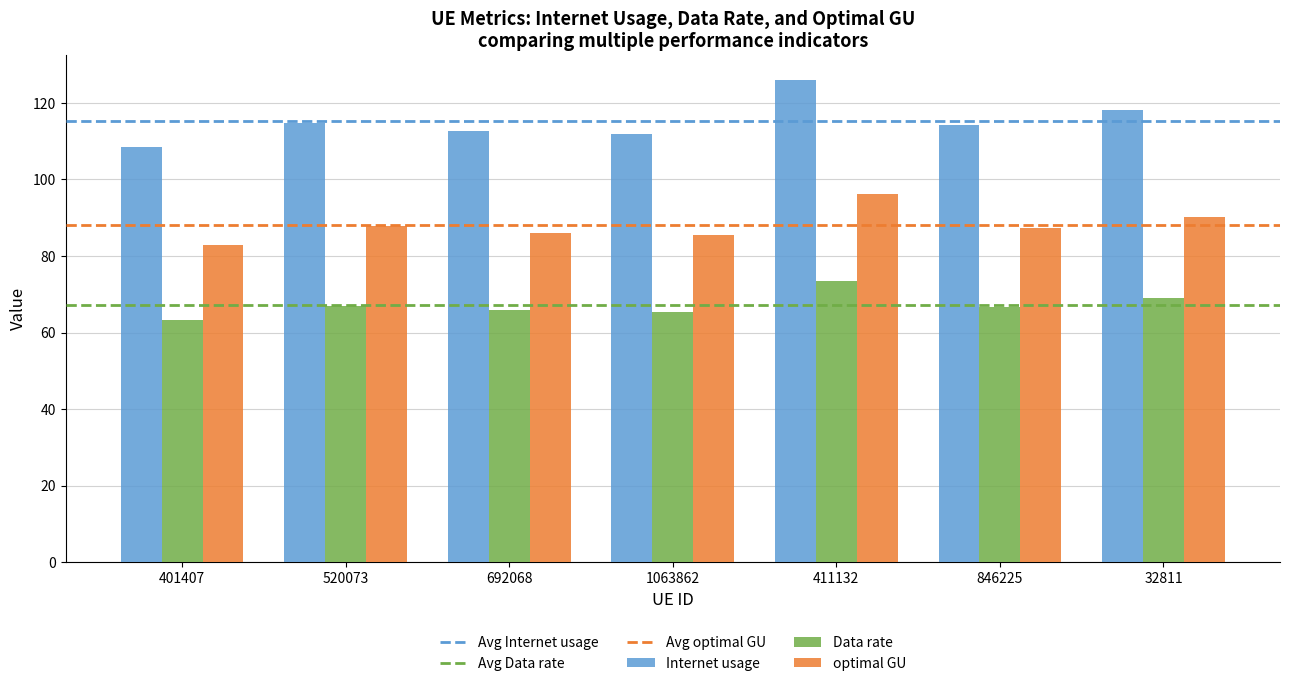

What value does the Data rate series have at 692068?

65.8